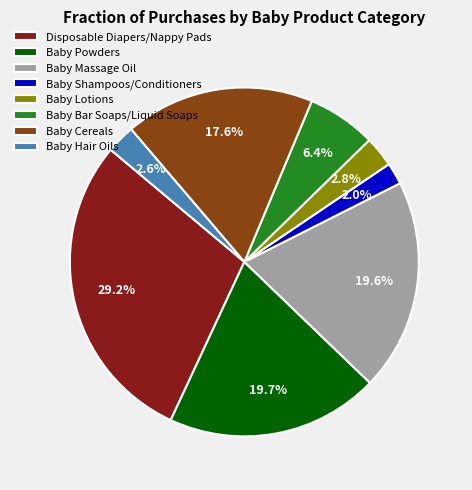

Is there any slice that represents more than half of the pie?

No